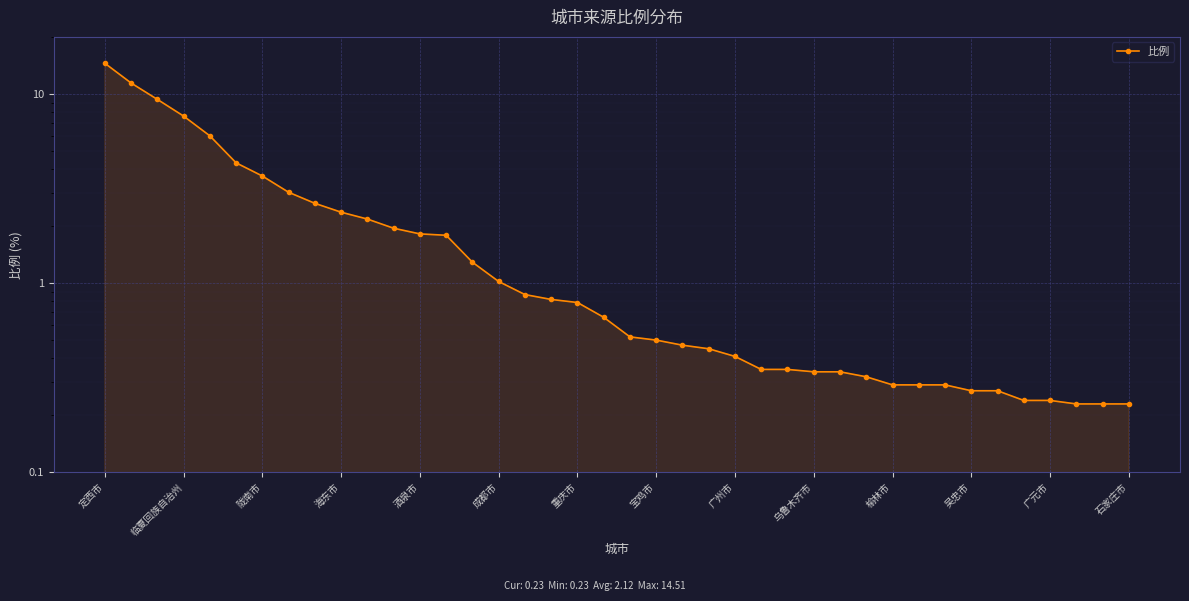

Between 20 and 24, which is larger?

20